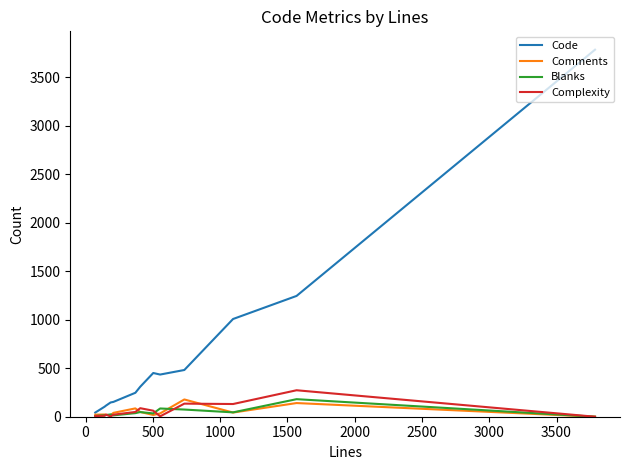

Which series has the largest total across all categories?

Code